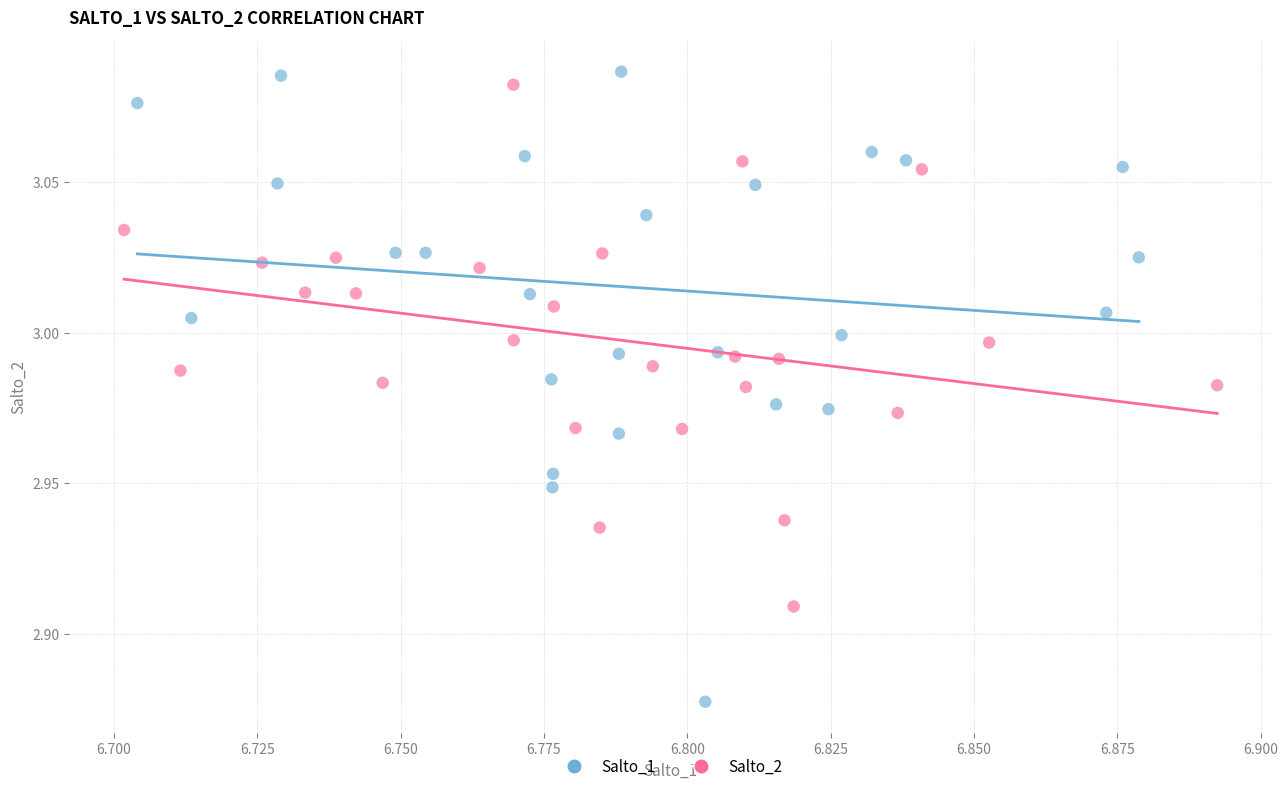

Which series reaches the minimum Y coordinate?

Salto_1